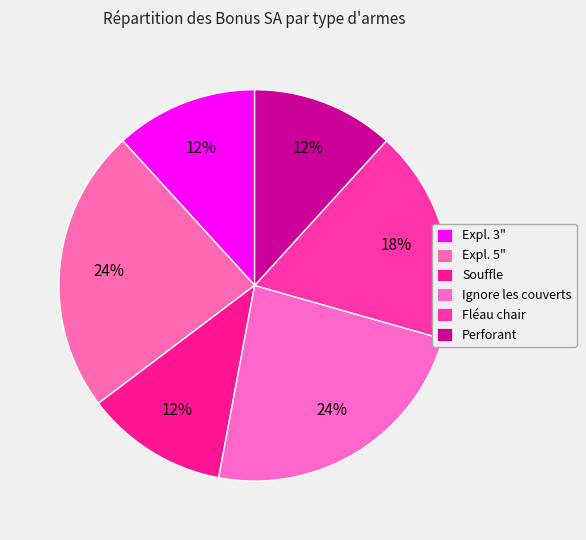

To the nearest percent, what percentage of the pie is Expl. 3"?

12%